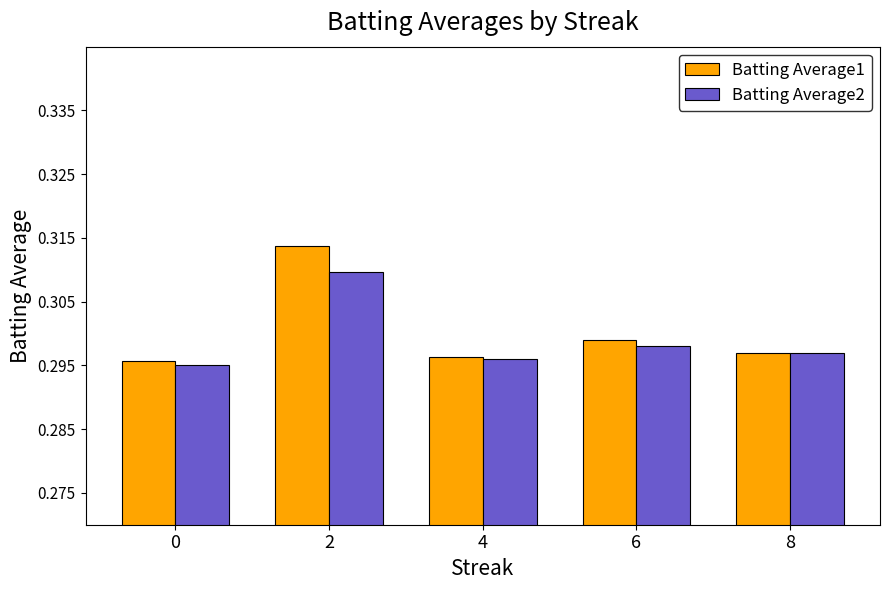

Does the chart contain stacked bars?

No